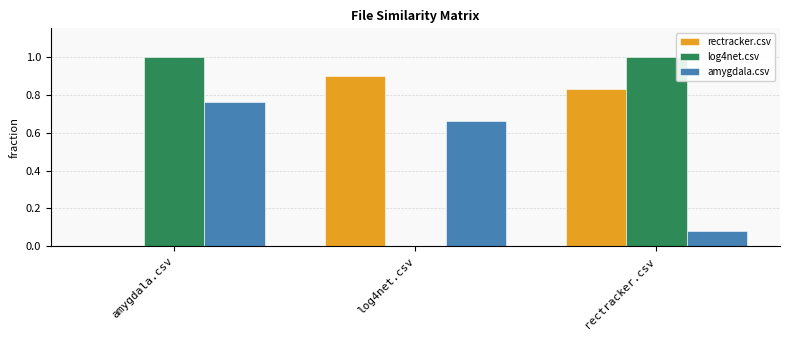

Which series has the largest total across all categories?

log4net.csv